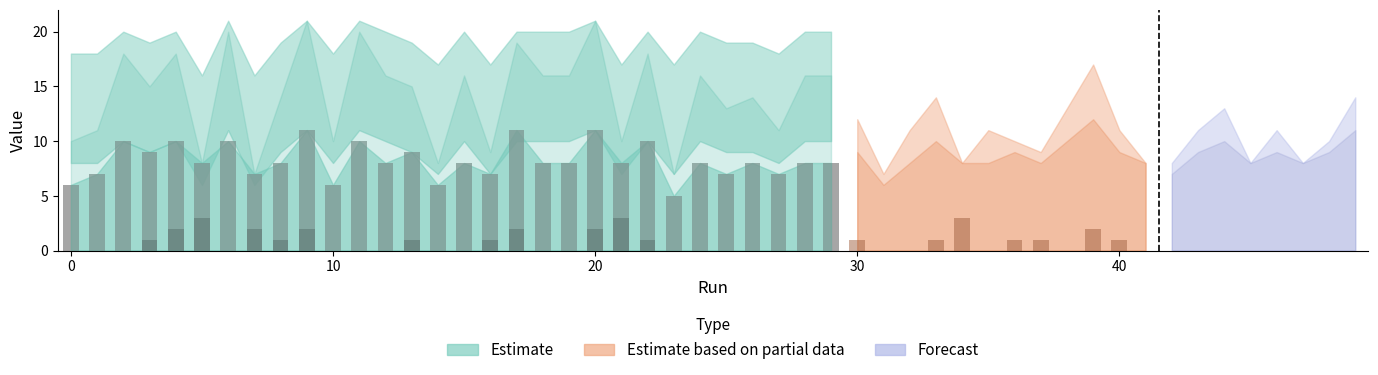

What is the difference between the maximum and second lowest values?

5